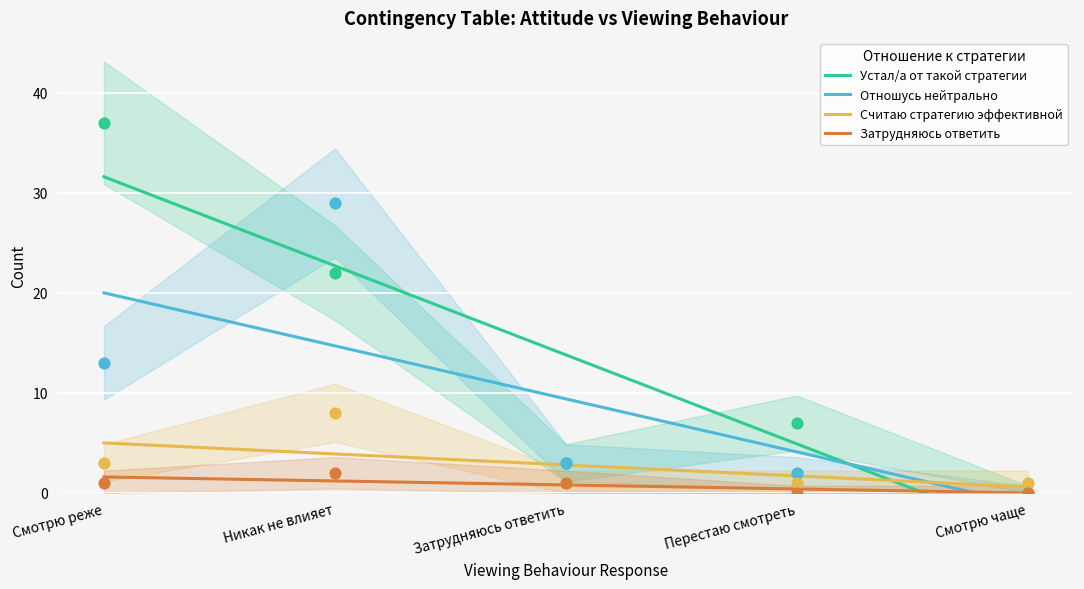

At which category is the sum across all series the highest?

Никак не влияет